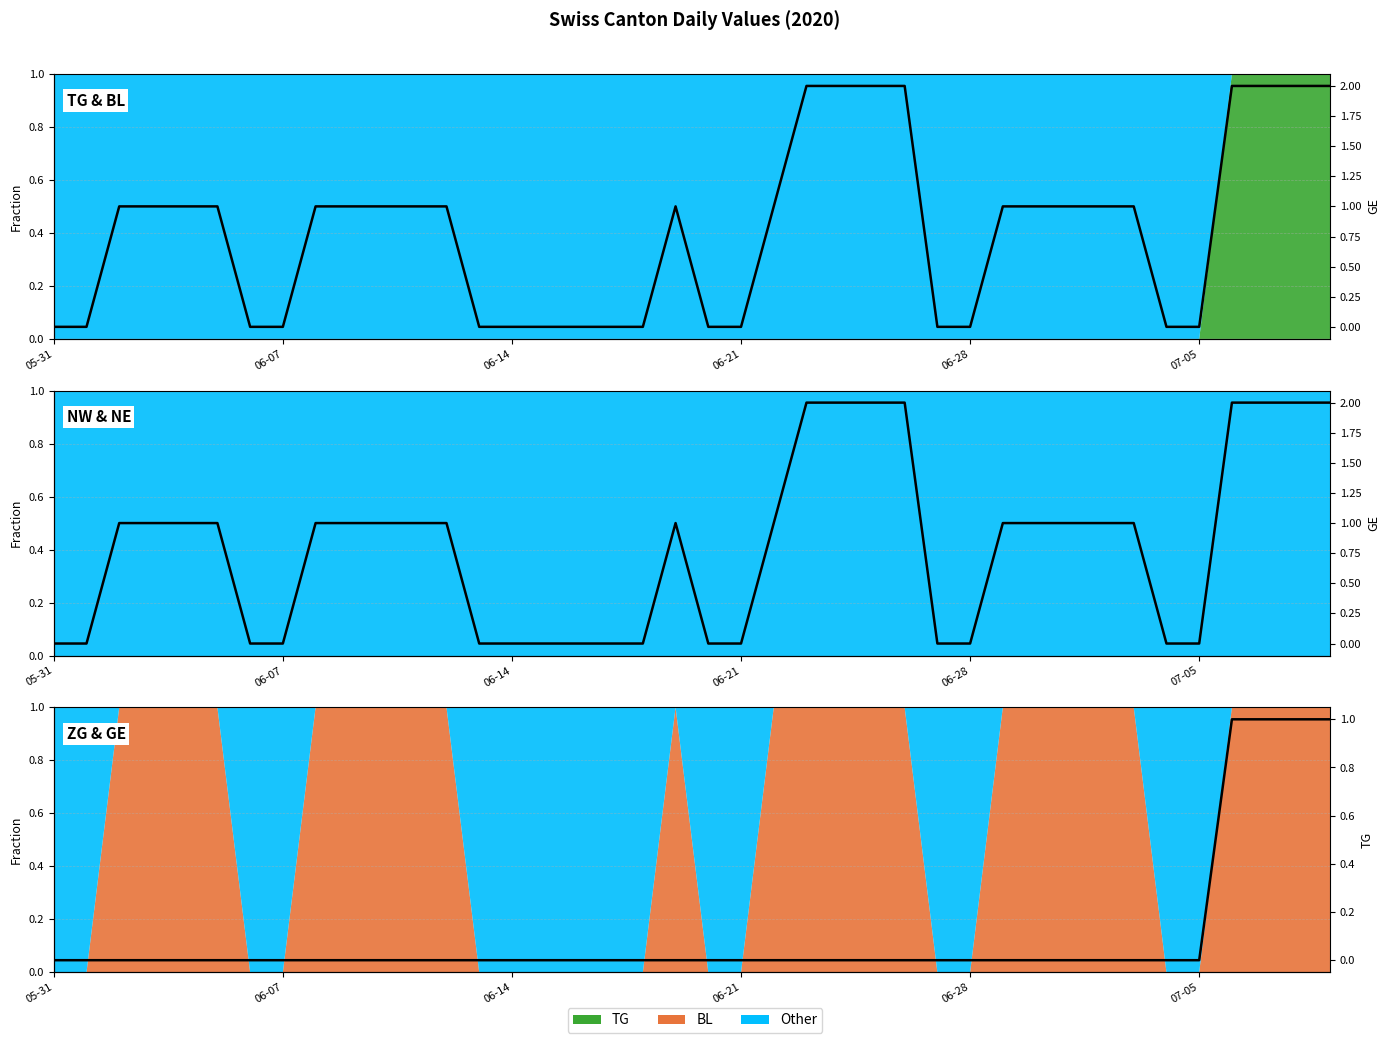

Count the GE values in the range 0 to 1.

32